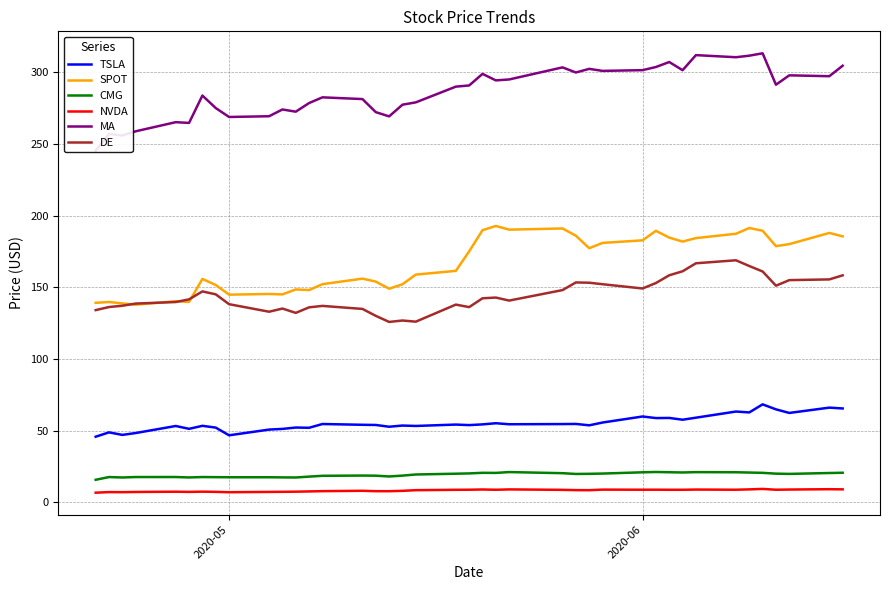

True or false: CMG and DE intersect in this chart.

False